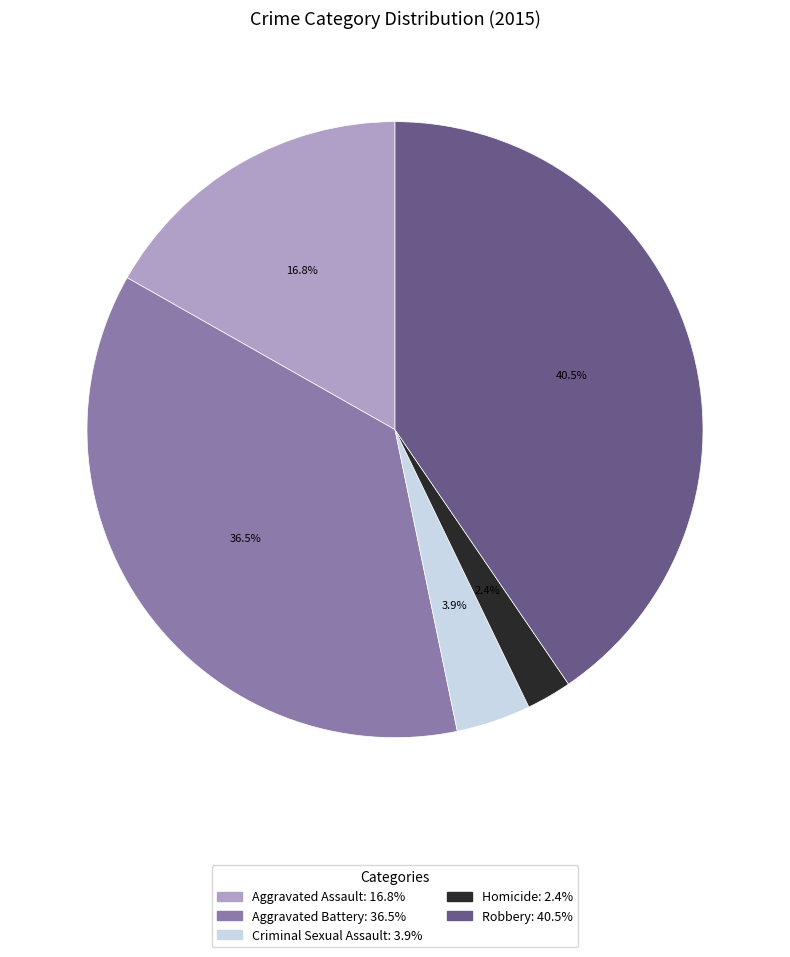

How much of the chart is everything except Homicide?

97.6%